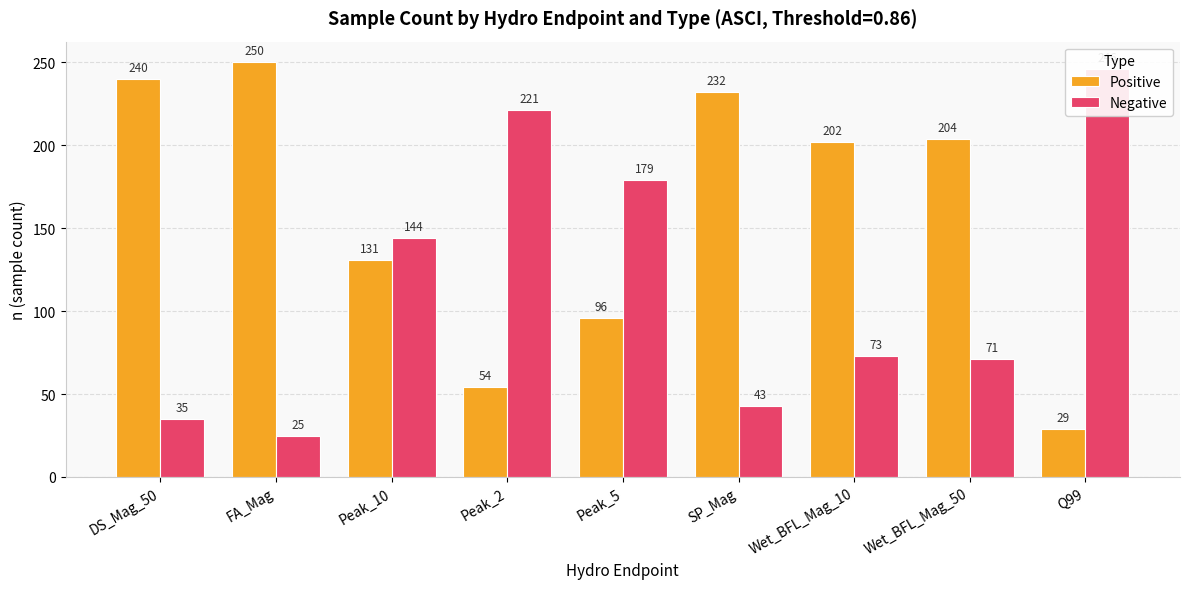

At which label does Positive reach its peak?

FA_Mag